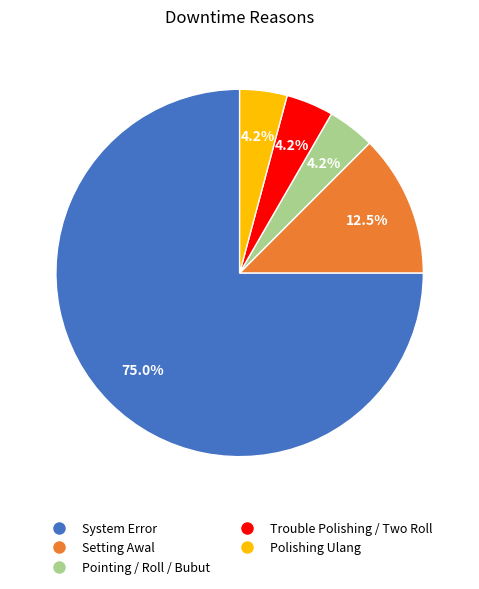

What percentage is the Trouble Polishing / Two Roll slice, to the nearest percent?

4%